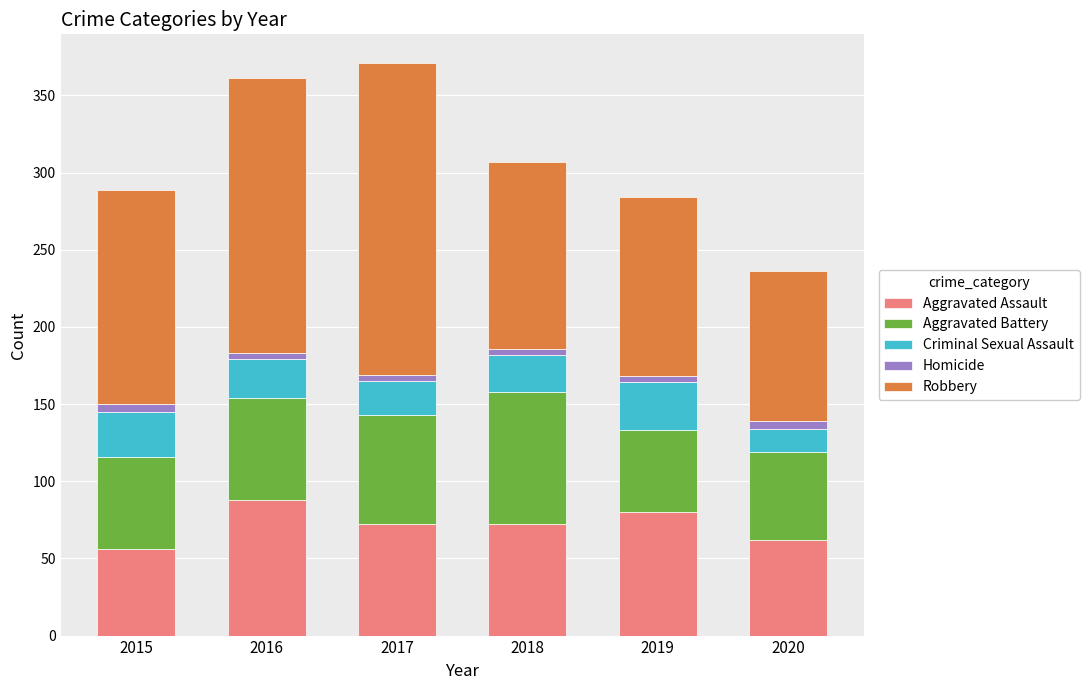

What is the difference between the second highest and minimum values in the Aggravated Assault series?

24